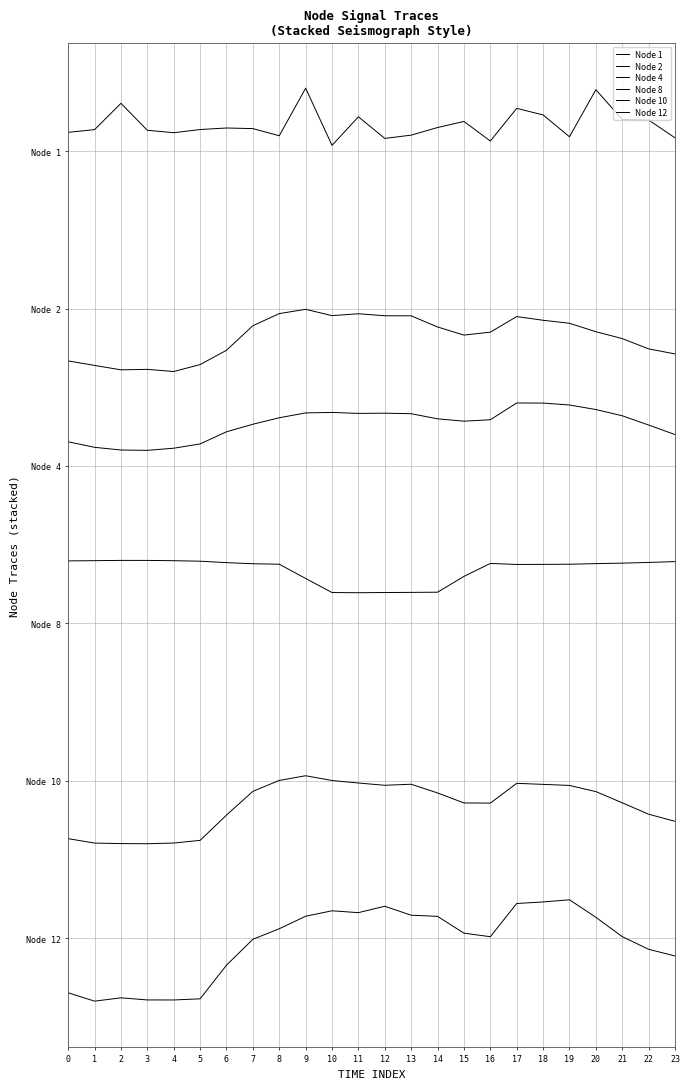

Is the value of Node 1 at 9 greater than the value of Node 10 at 21?

Yes